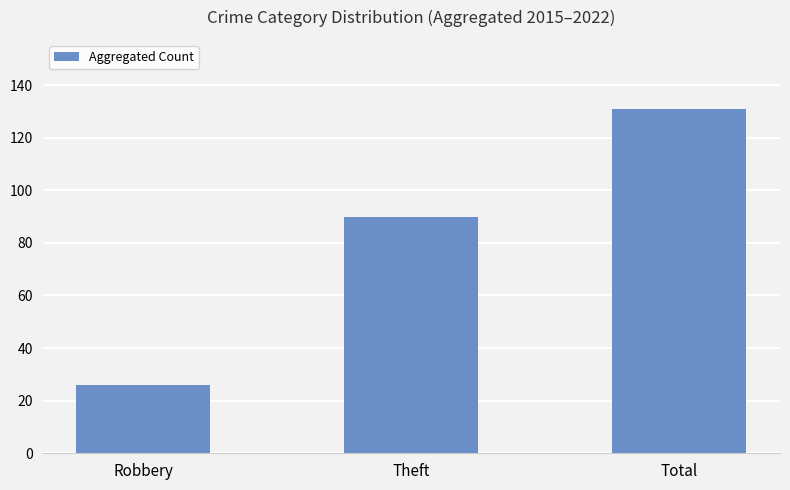

Reading left to right, extract all data points from this chart.

26	90	131